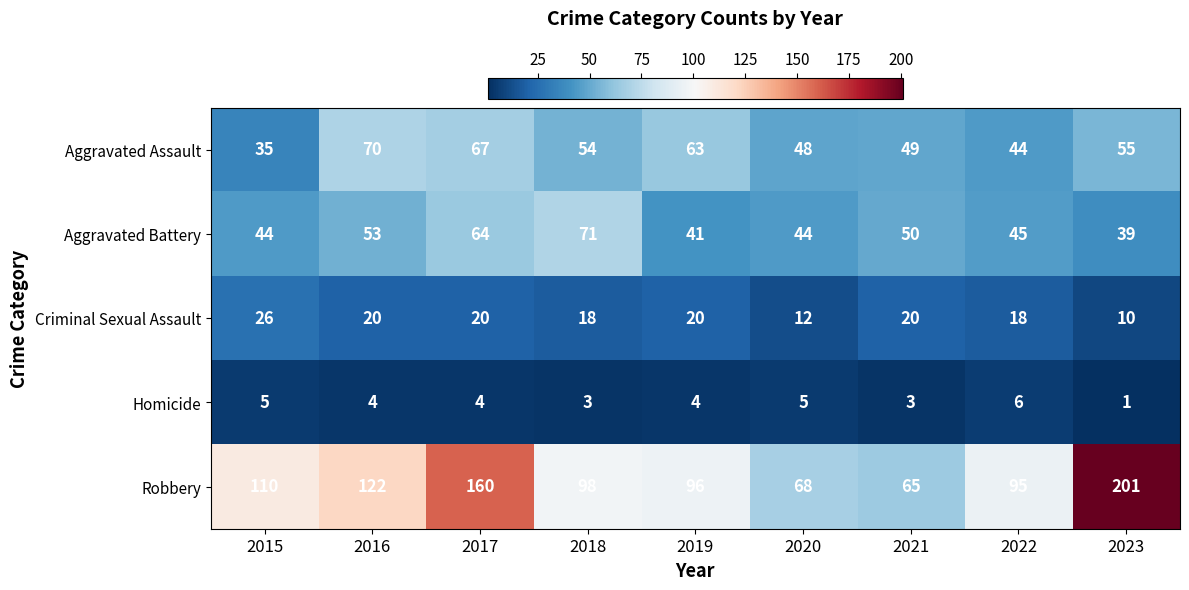

At which category is the sum across all series the highest?

2017